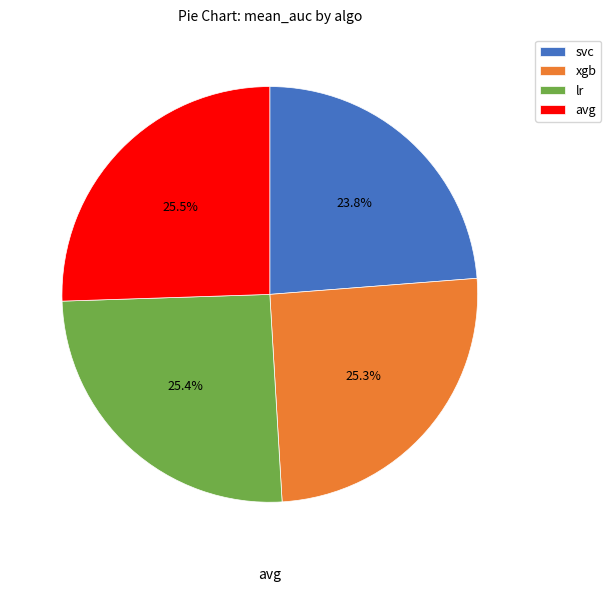

Count the number of slices in the pie.

4